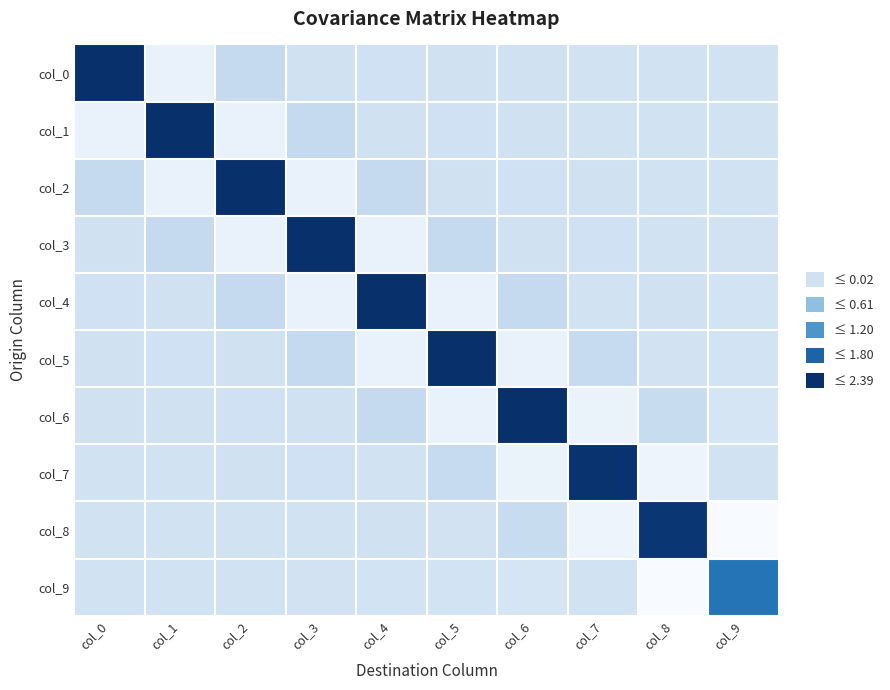

Reading right to left, list all the values displayed in this chart.

col_0: col_9=-0.0	col_8=0.0	col_7=0.0	col_6=0.0	col_5=0.0	col_4=0.0	col_3=0.0	col_2=0.2	col_1=-0.4	col_0=2.4
col_1: col_9=-0.0	col_8=0.0	col_7=0.0	col_6=0.0	col_5=0.0	col_4=0.0	col_3=0.2	col_2=-0.4	col_1=2.4	col_0=-0.4
col_2: col_9=-0.0	col_8=0.0	col_7=0.0	col_6=0.0	col_5=0.0	col_4=0.2	col_3=-0.4	col_2=2.4	col_1=-0.4	col_0=0.2
col_3: col_9=-0.0	col_8=0.0	col_7=0.0	col_6=0.0	col_5=0.2	col_4=-0.4	col_3=2.4	col_2=-0.4	col_1=0.2	col_0=0.0
col_4: col_9=-0.0	col_8=0.0	col_7=0.0	col_6=0.2	col_5=-0.4	col_4=2.4	col_3=-0.4	col_2=0.2	col_1=0.0	col_0=0.0
col_5: col_9=-0.0	col_8=-0.0	col_7=0.2	col_6=-0.4	col_5=2.4	col_4=-0.4	col_3=0.2	col_2=0.0	col_1=0.0	col_0=0.0
col_6: col_9=-0.1	col_8=0.1	col_7=-0.4	col_6=2.4	col_5=-0.4	col_4=0.2	col_3=0.0	col_2=0.0	col_1=0.0	col_0=0.0
col_7: col_9=0.0	col_8=-0.4	col_7=2.3	col_6=-0.4	col_5=0.2	col_4=0.0	col_3=0.0	col_2=0.0	col_1=0.0	col_0=0.0
col_8: col_9=-0.6	col_8=2.3	col_7=-0.4	col_6=0.1	col_5=-0.0	col_4=0.0	col_3=0.0	col_2=0.0	col_1=0.0	col_0=0.0
col_9: col_9=1.6	col_8=-0.6	col_7=0.0	col_6=-0.1	col_5=-0.0	col_4=-0.0	col_3=-0.0	col_2=-0.0	col_1=-0.0	col_0=-0.0